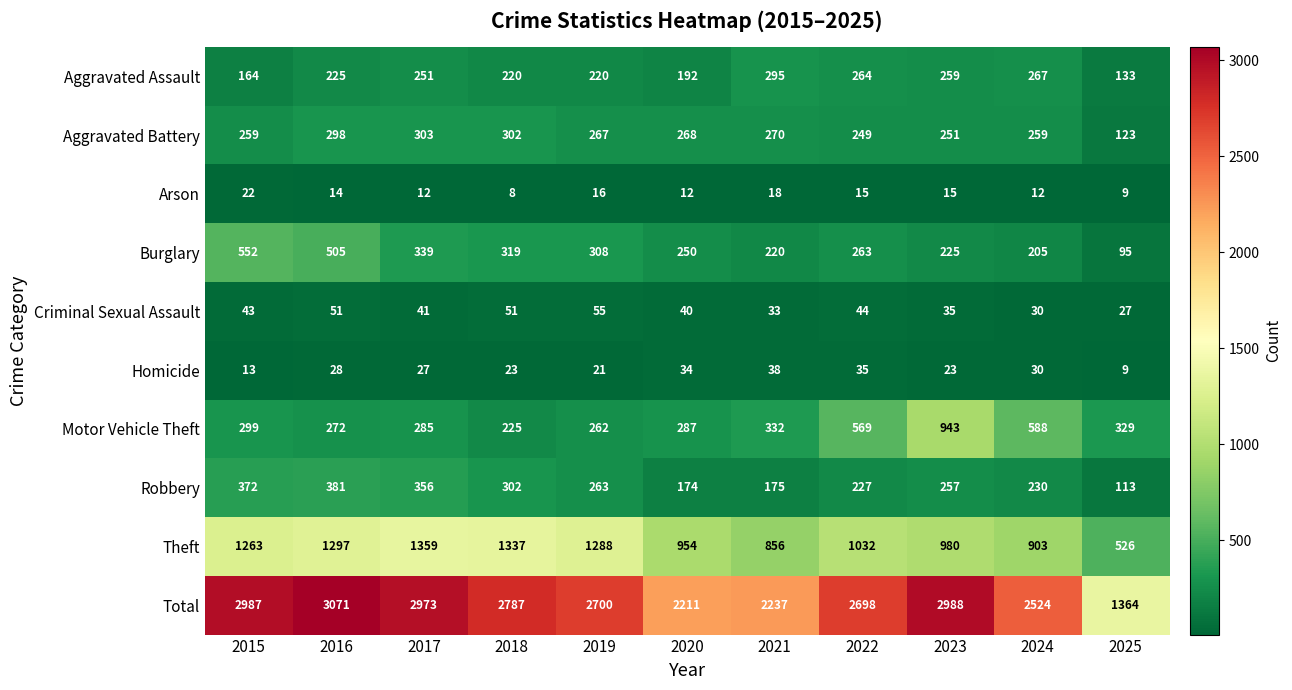

Which series has the largest total across all categories?

Total